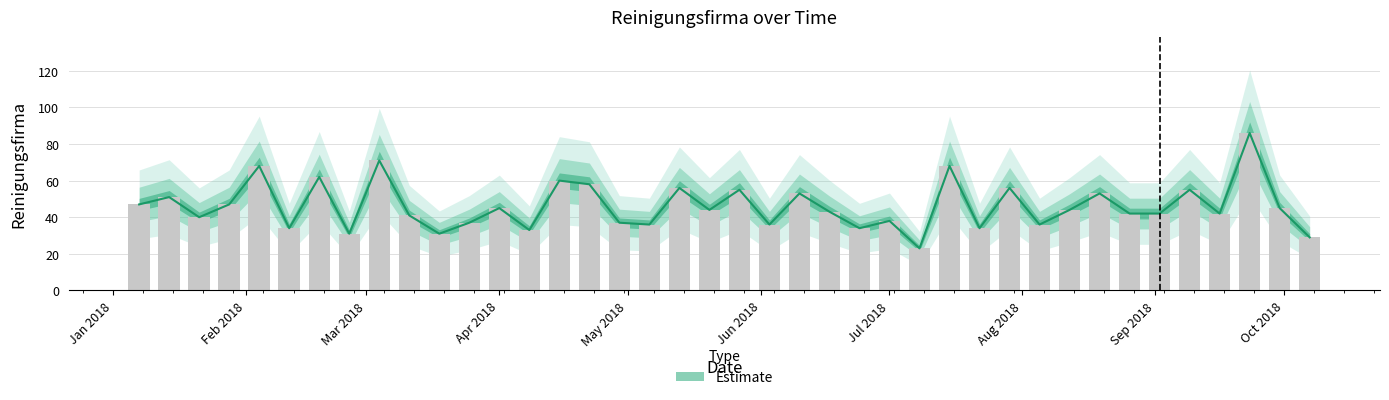

Where does the data first go above 44?

2018-01-07